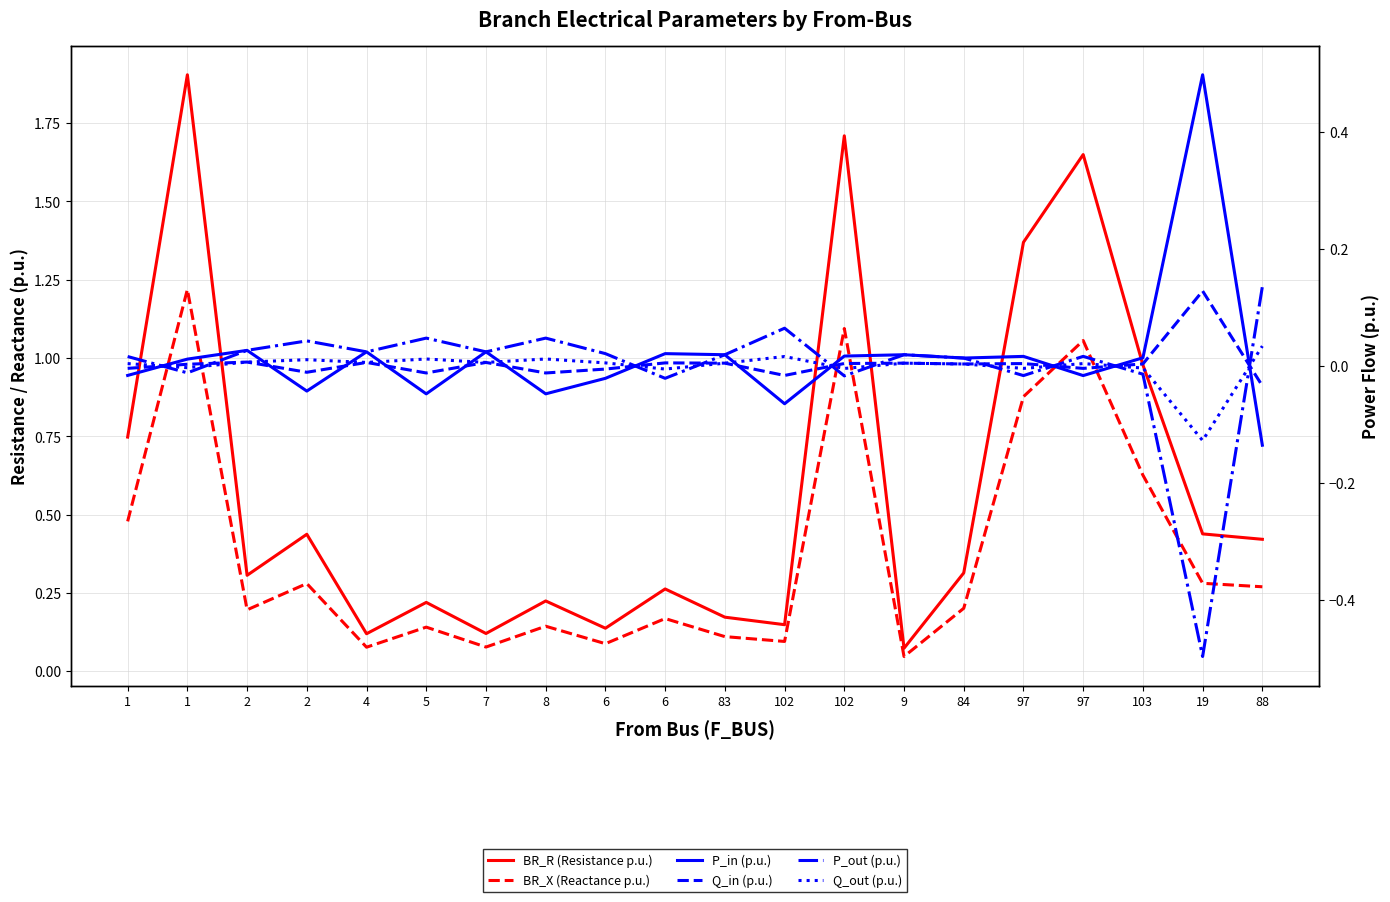

What are all the series names shown in the legend?

BR_R (Resistance p.u.), BR_X (Reactance p.u.), P_in (p.u.), Q_in (p.u.), P_out (p.u.), Q_out (p.u.)